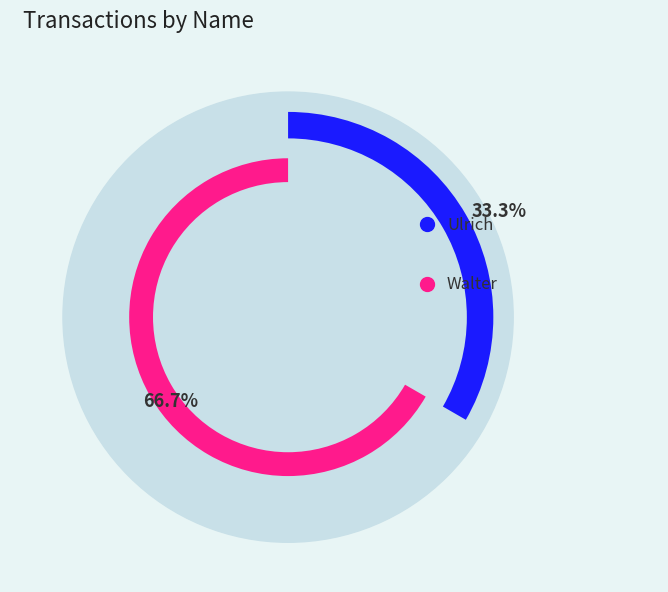

What is the change in value from Ulrich to Walter?

+1